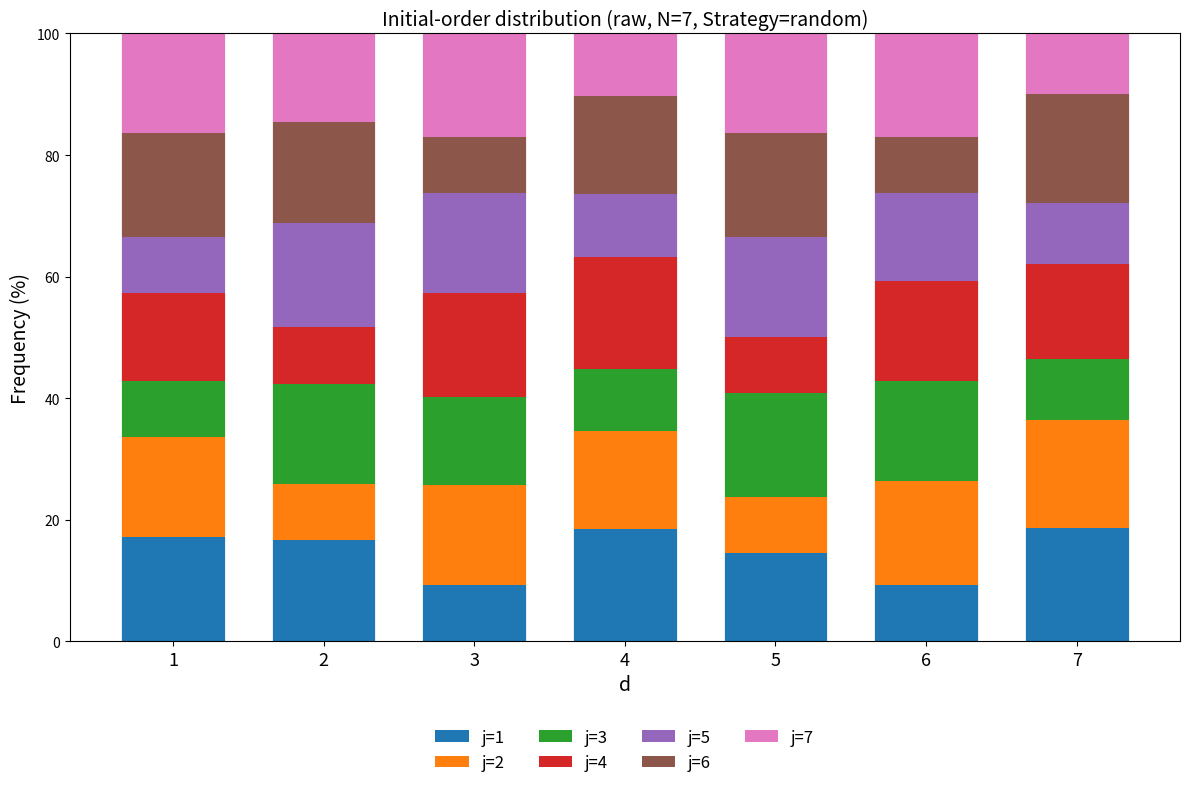

True or false: j=1 has a value of 3.9 at 7.

False